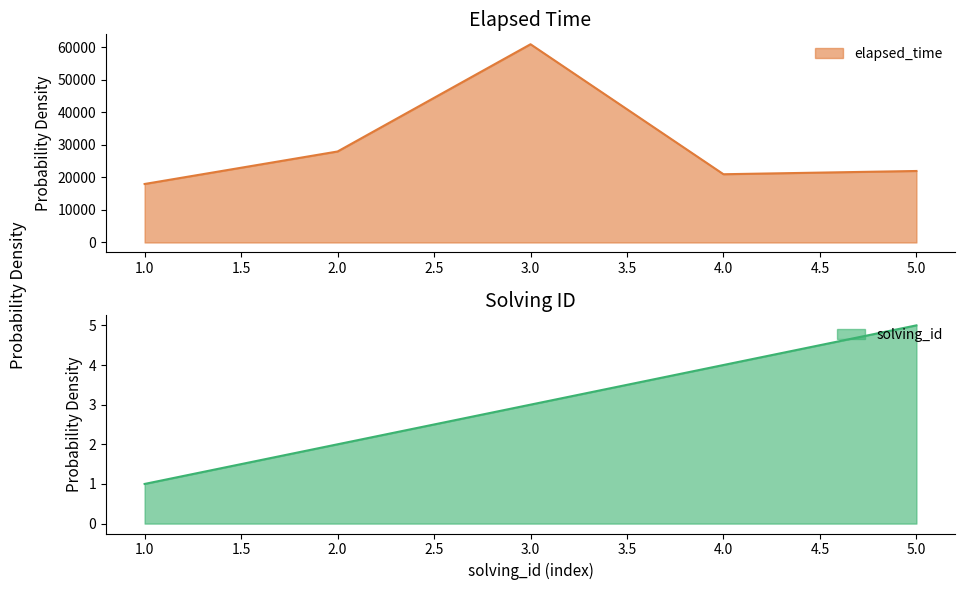

Is the value of elapsed_time at 1 greater than the value of solving_id at 3?

Yes